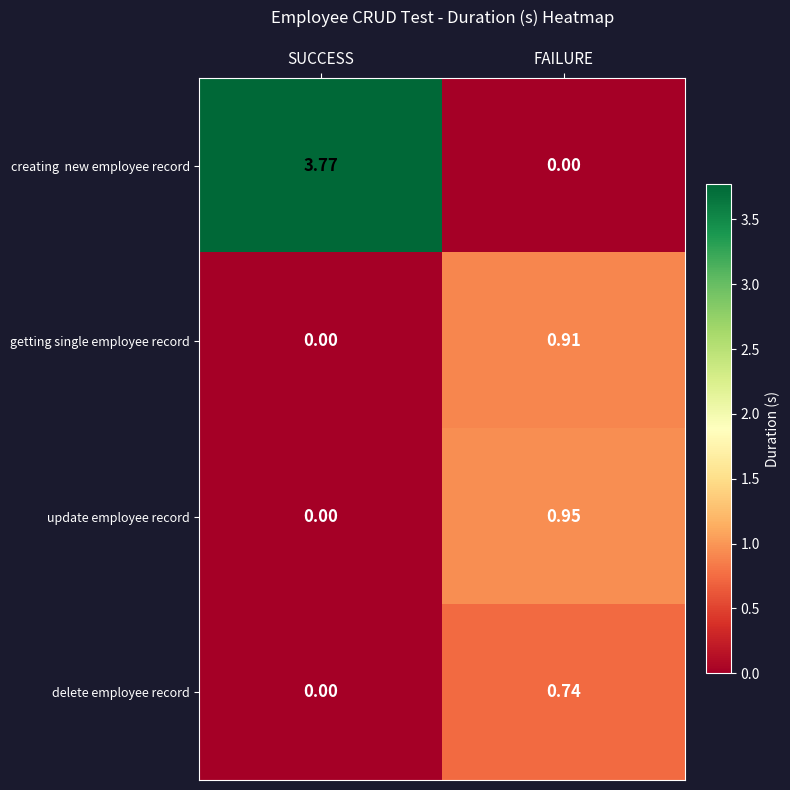

At which category is the sum across all series the highest?

SUCCESS